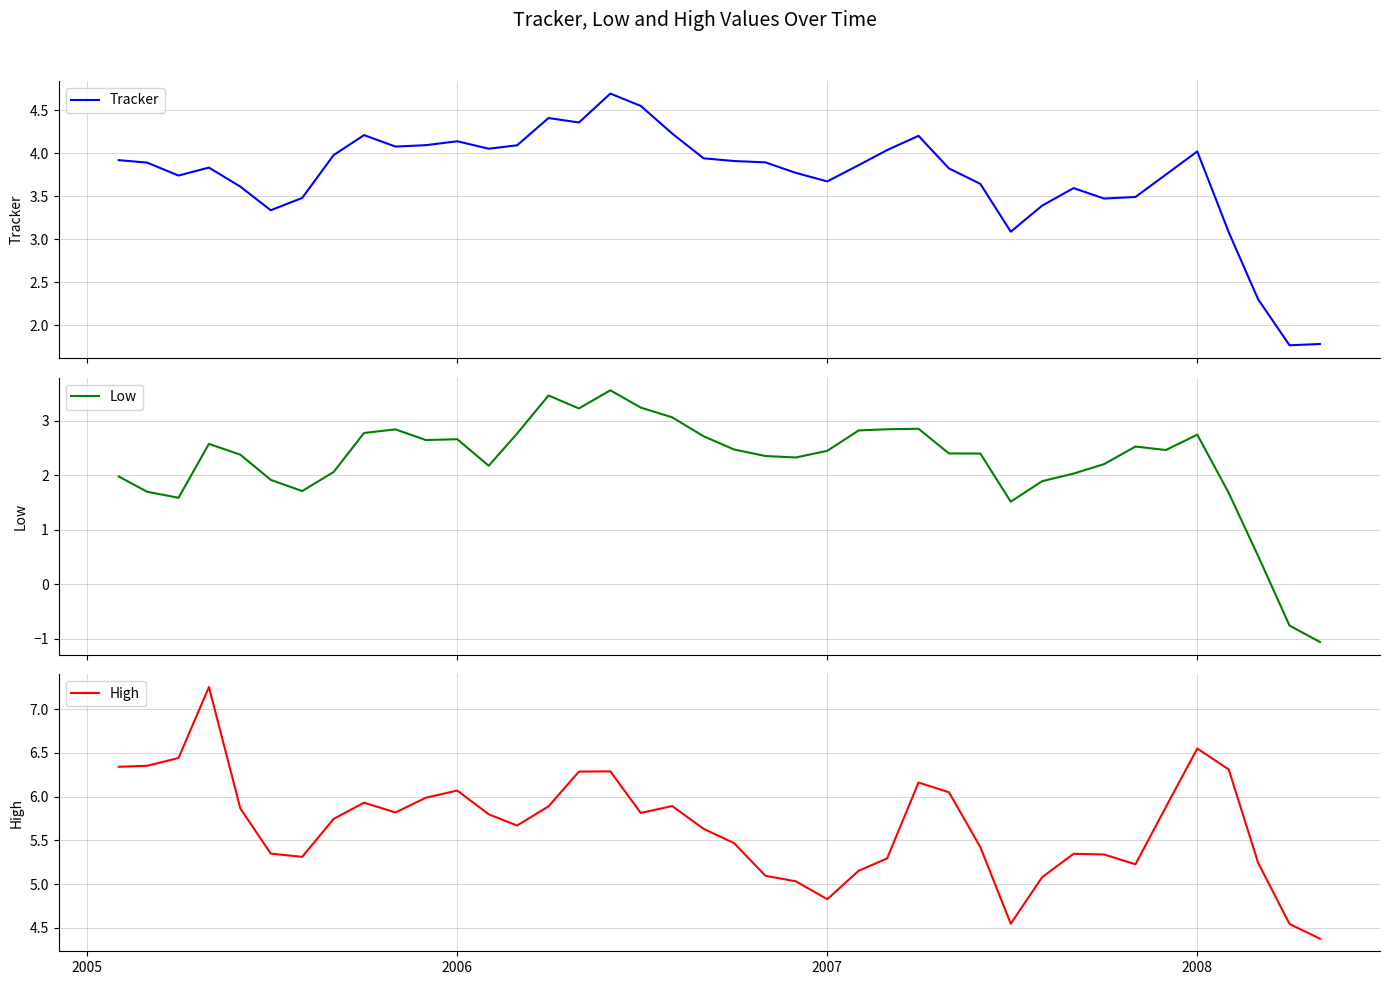

How many interior local valleys does the High series have?

7